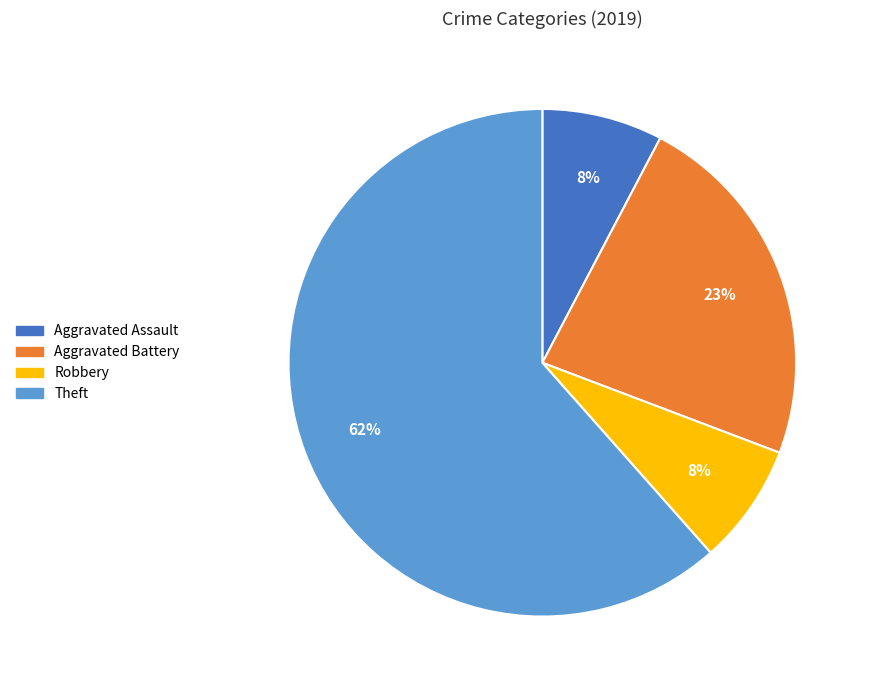

Is there any slice that represents more than half of the pie?

Yes